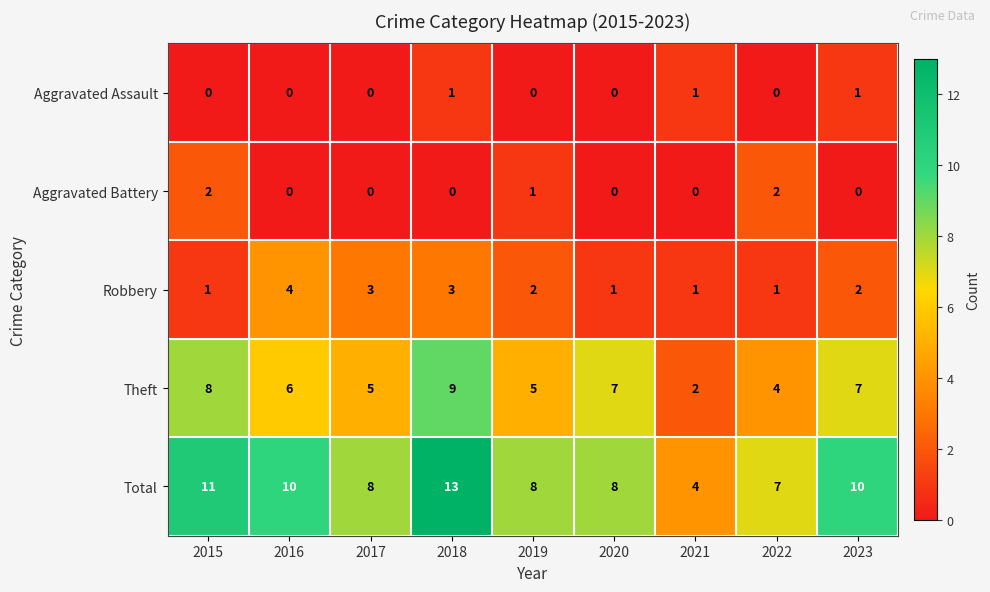

How many data points does each series have?

9